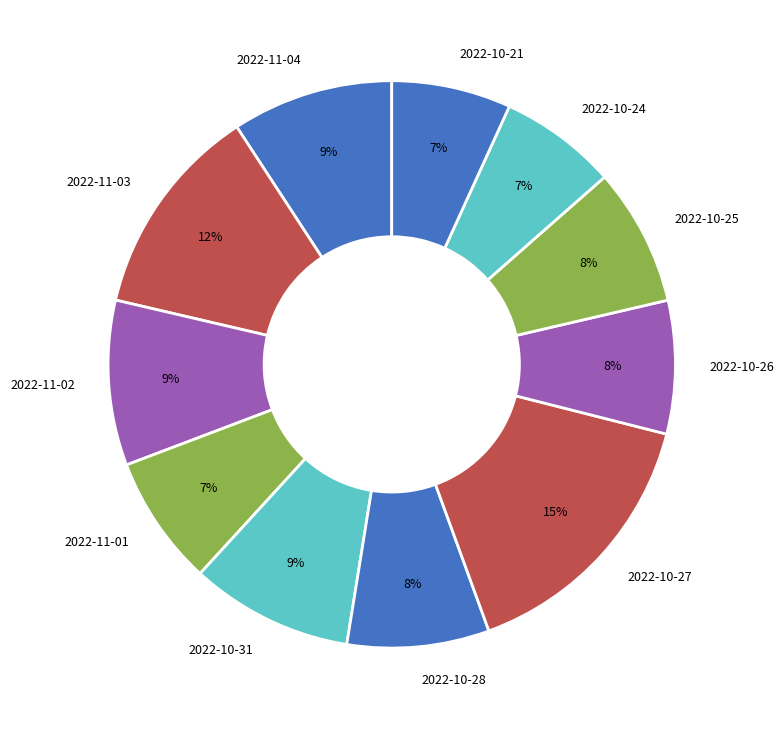

How many segments does this pie chart have?

11